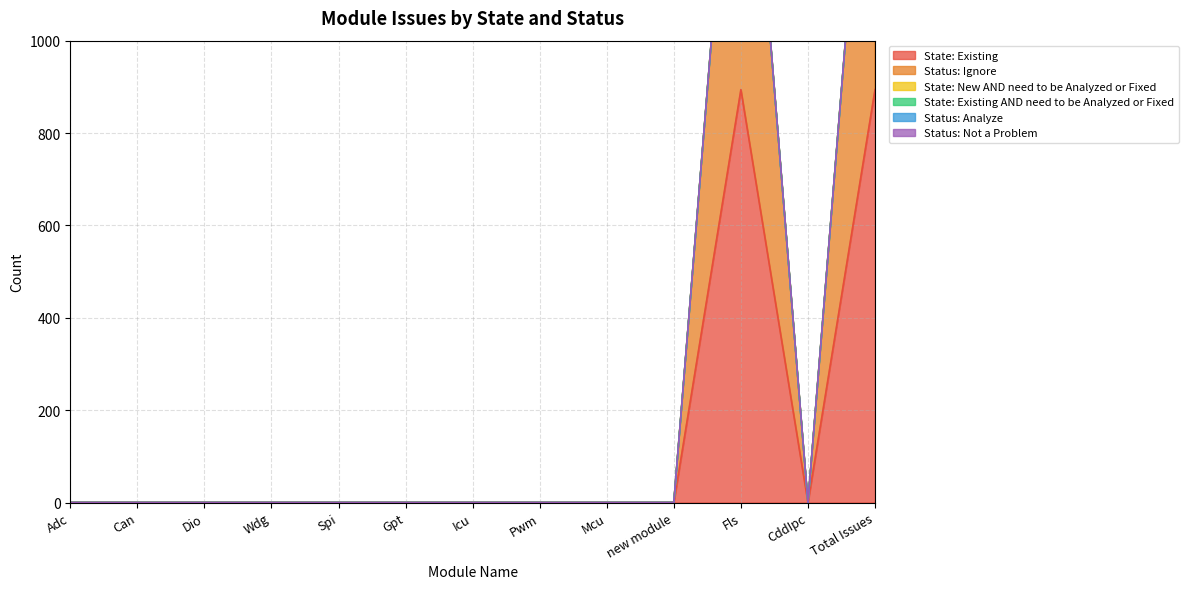

Is the value of State: Existing at Dio greater than the value of Status: Not a Problem at Pwm?

No